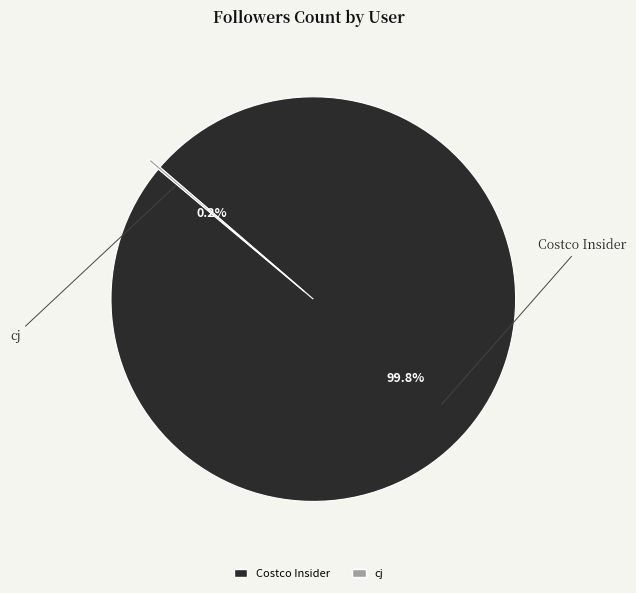

What portion of the pie excludes Costco Insider?

0.2%